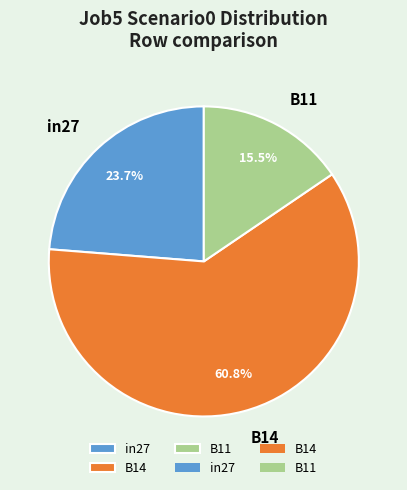

How much of the chart is everything except B14?

39.2%